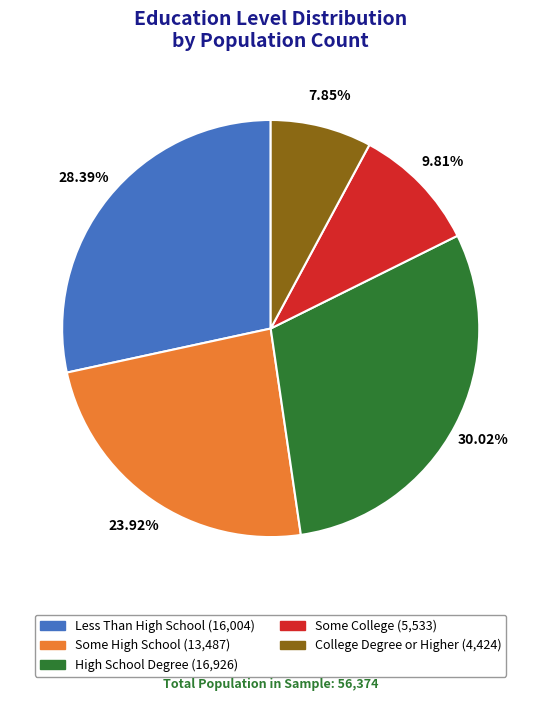

The College Degree or Higher slice represents 8% of the pie. True or false?

True